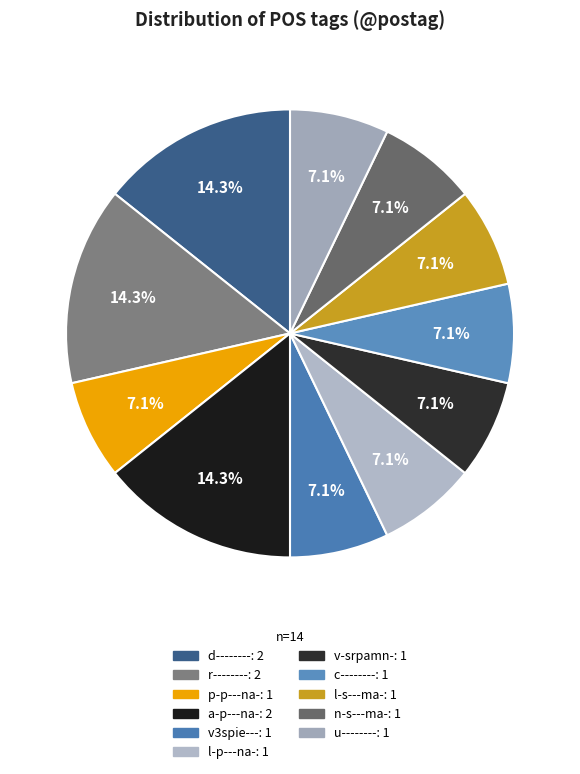

Approximately how many times larger is the value at l-s---ma- compared to d--------?

0.5